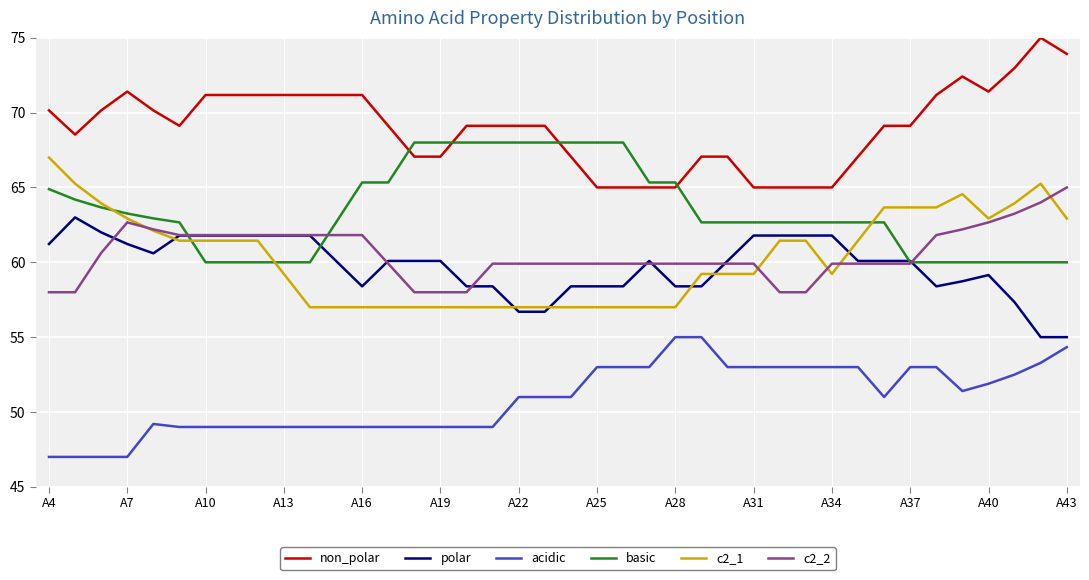

How many values in the c2_2 series are below 59?

7